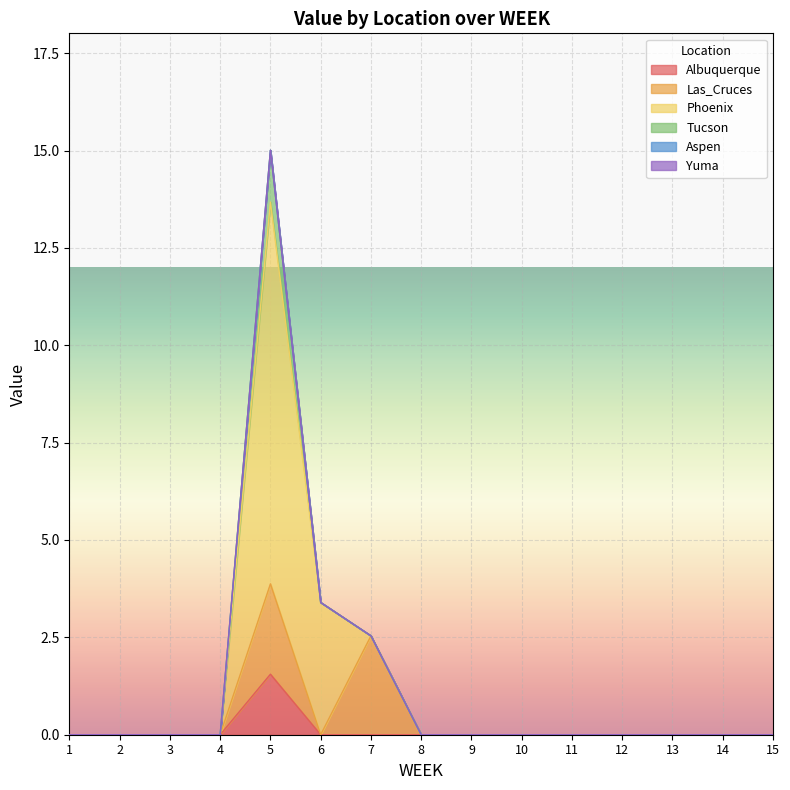

Which category has the highest value in the Las_Cruces series?

7